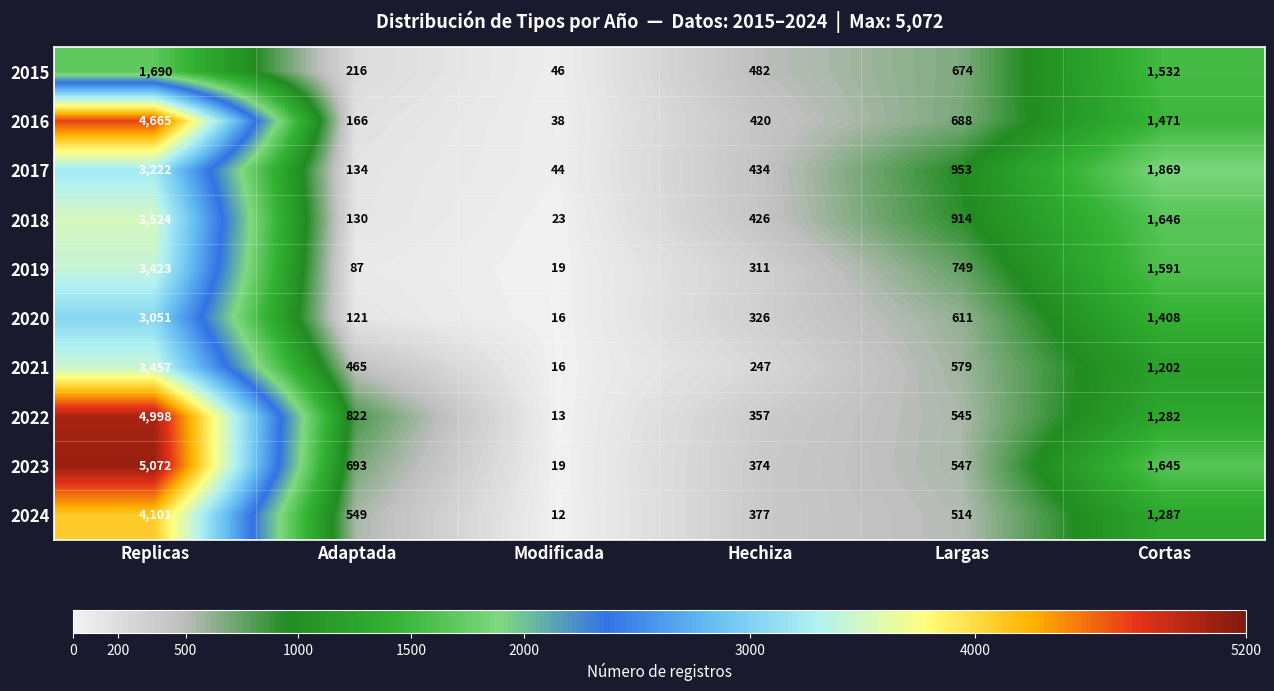

True or false: 2018 has a value of 2637 at Cortas.

False